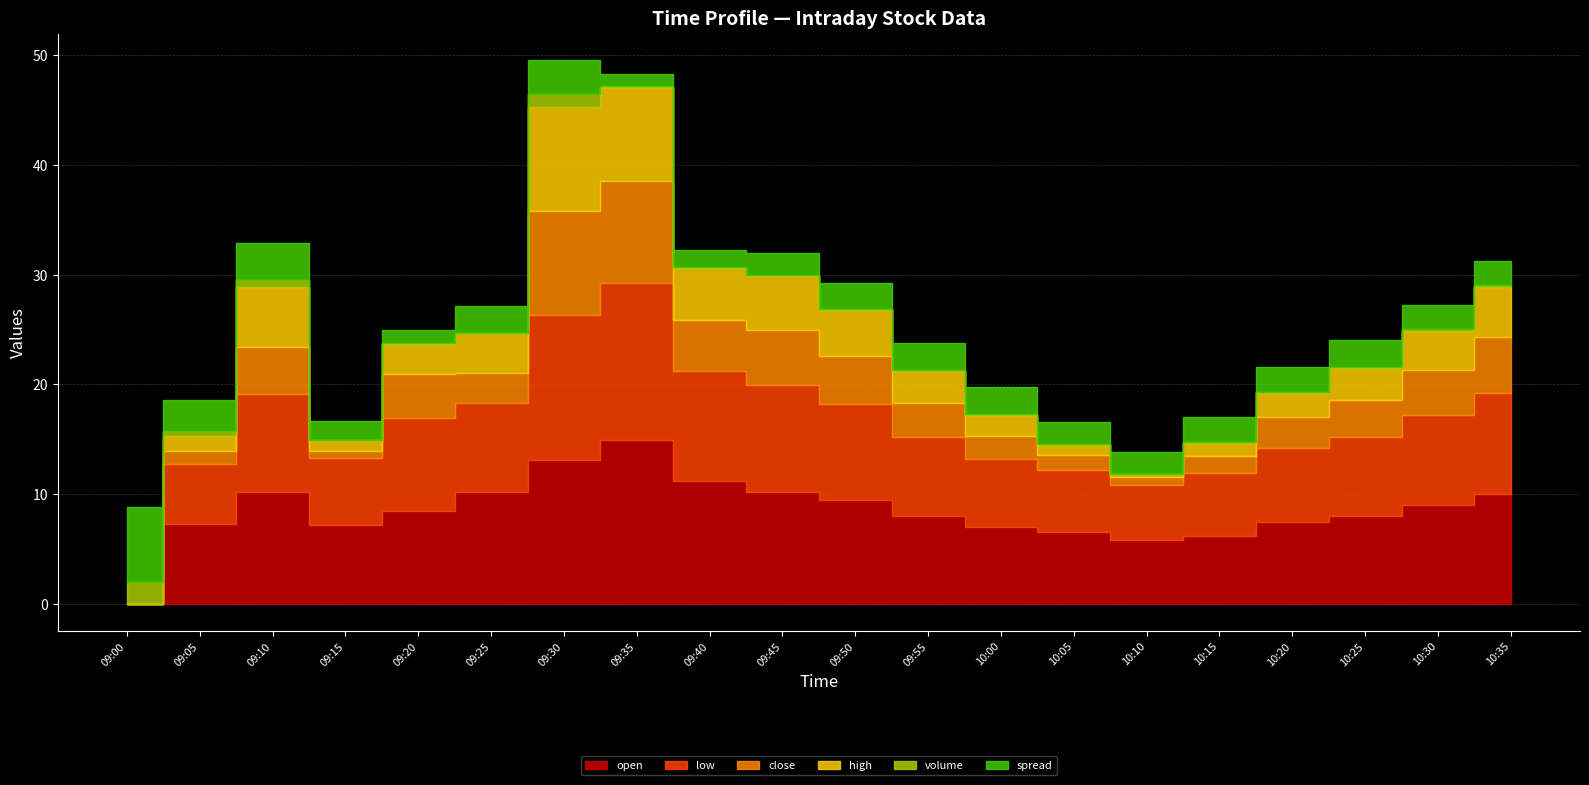

How many categories are shown in the chart?

20